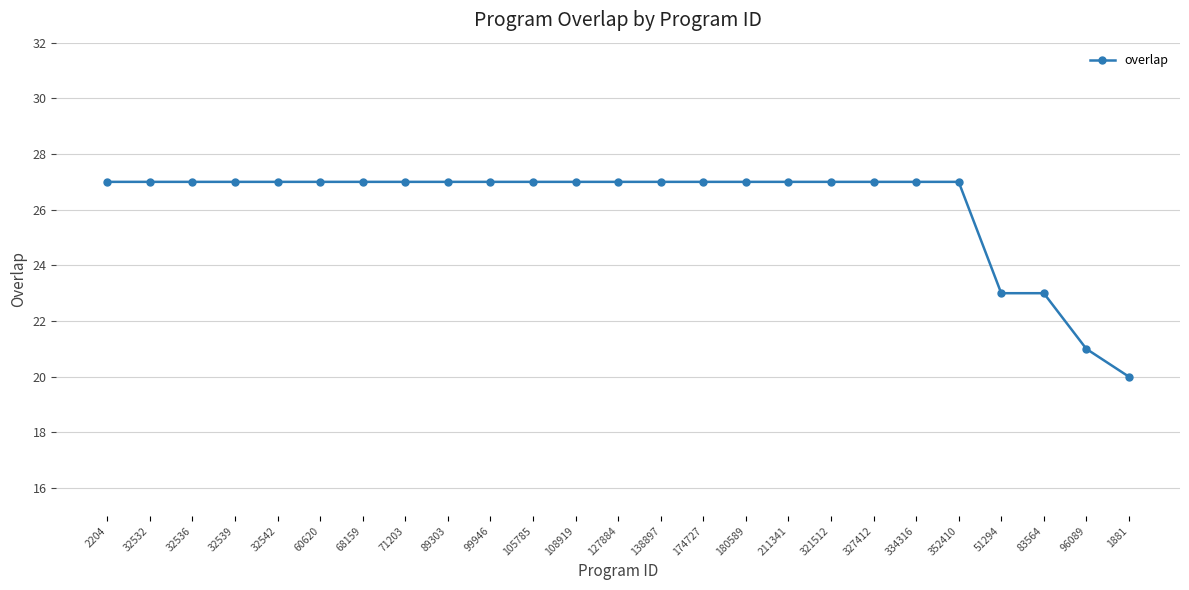

What is the label of the 8th point from the left?

71203